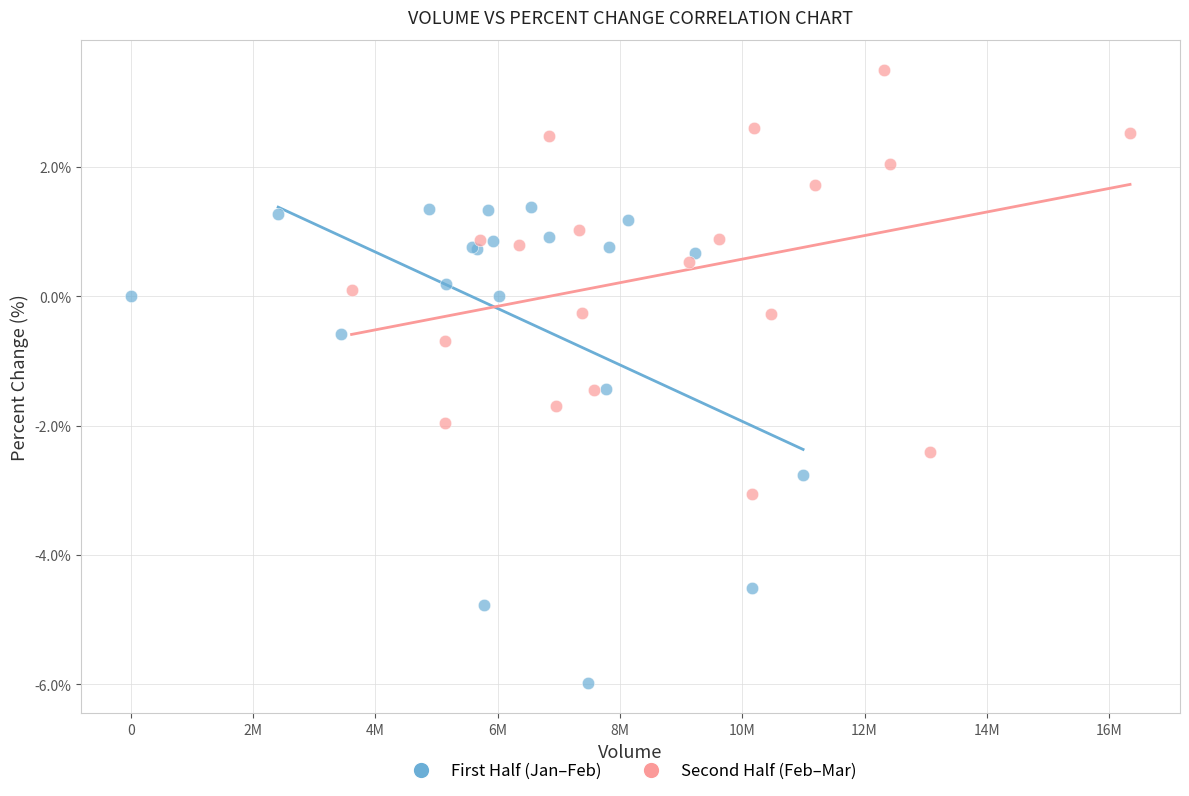

Which series has the widest spread of Y values?

First Half (Jan–Feb)